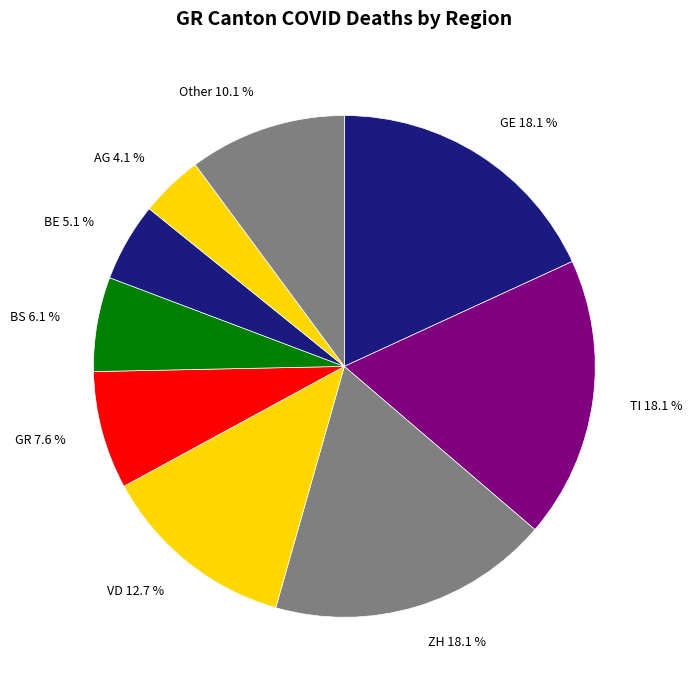

Approximately how many times larger is the value at Other compared to ZH?

0.6